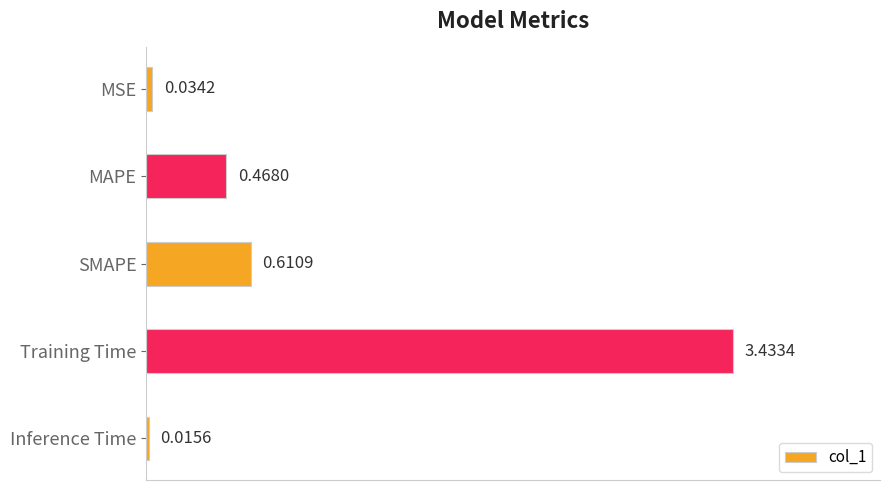

Count the number of categories in the chart.

5